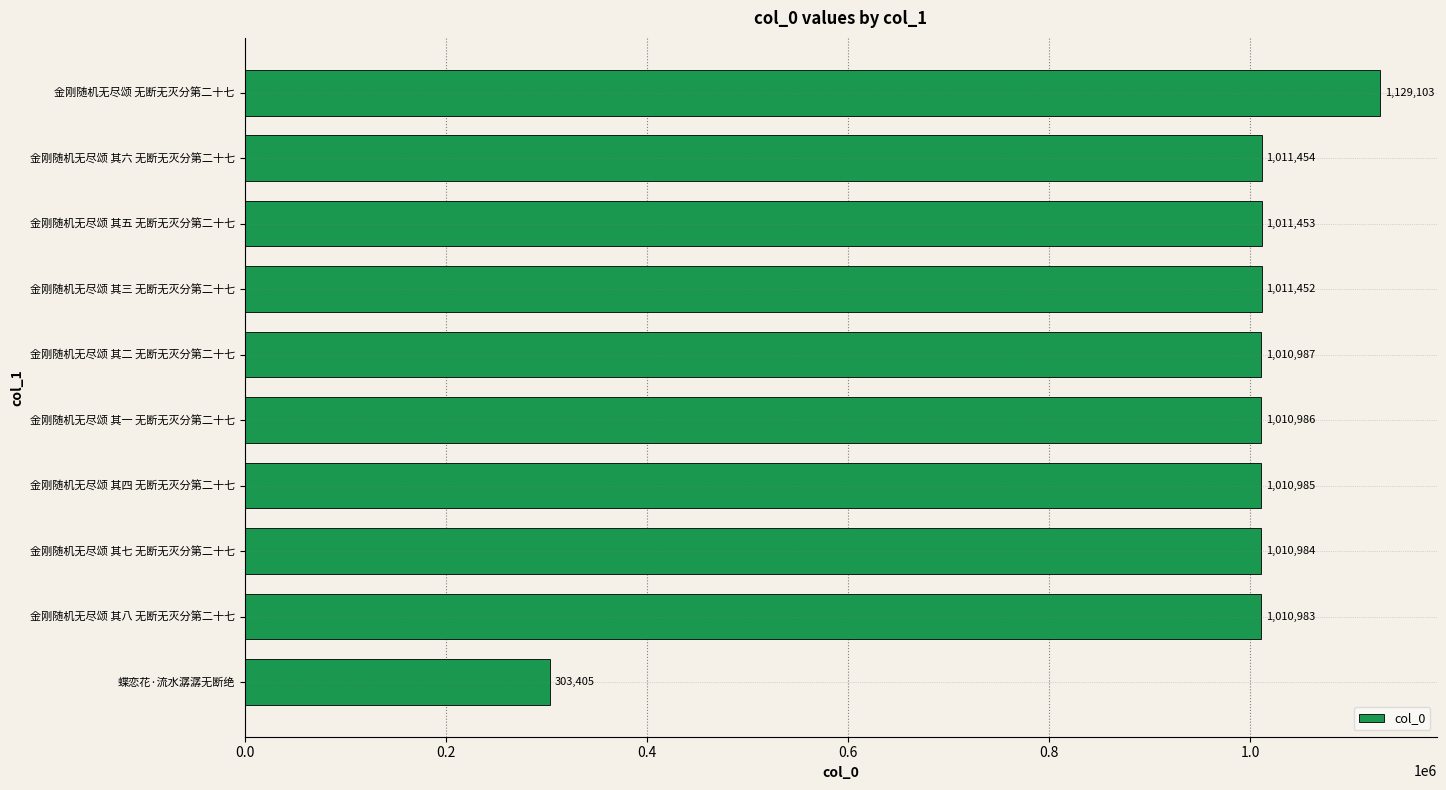

At which label is the value closest to 716254?

金刚随机无尽颂 其八 无断无灭分第二十七